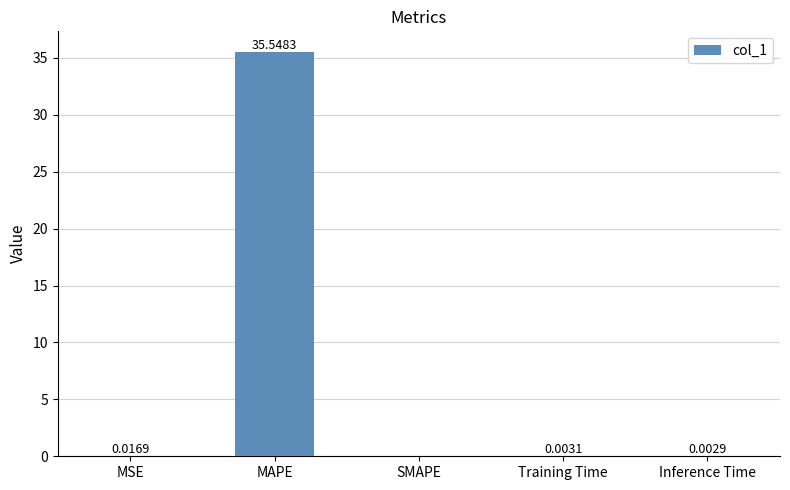

What is the sum of all values?

35.6